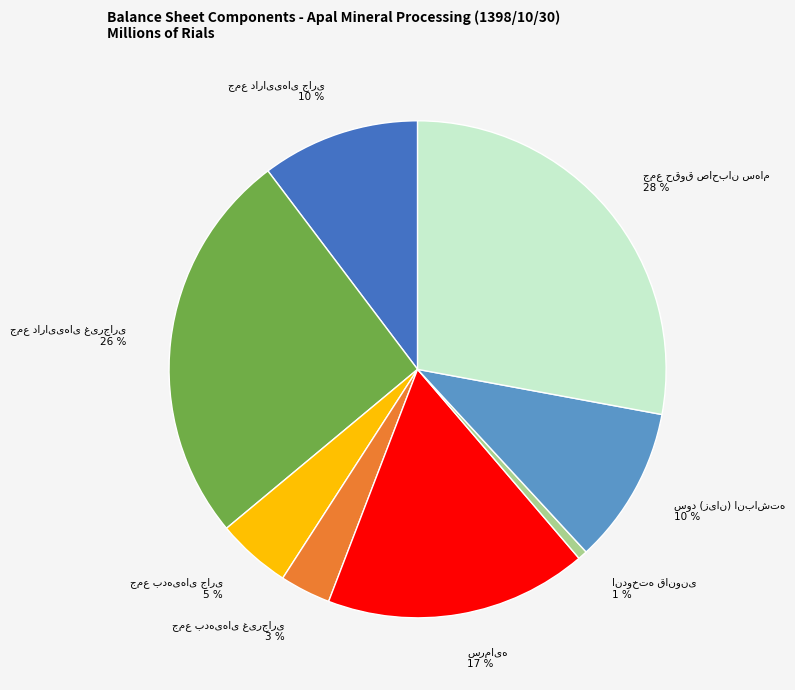

To the nearest percent, what is the average slice percentage?

12%